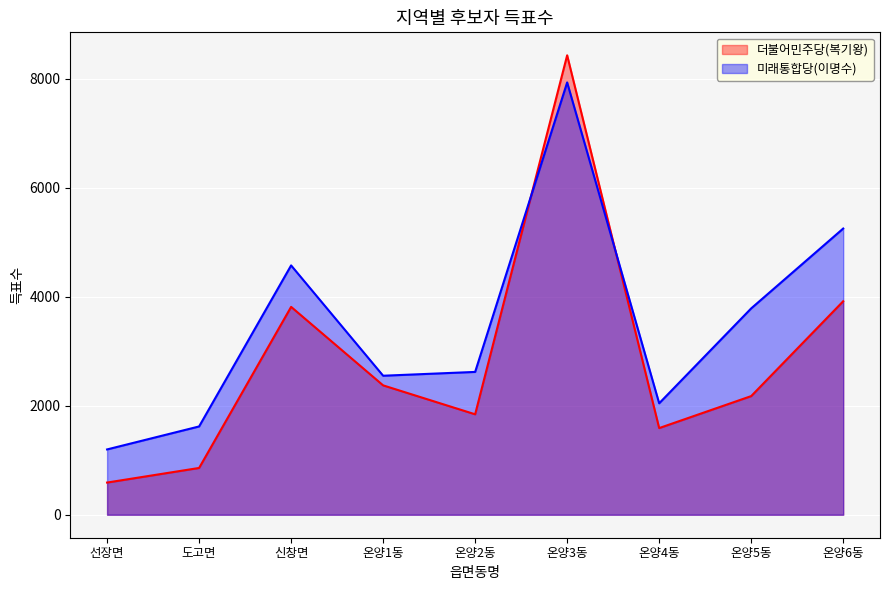

Reading left to right, extract all data points from this chart.

더불어민주당(복기왕): 591	859	3816	2375	1844	8434	1591	2178	3919
미래통합당(이명수): 1199	1621	4577	2552	2622	7936	2046	3788	5254